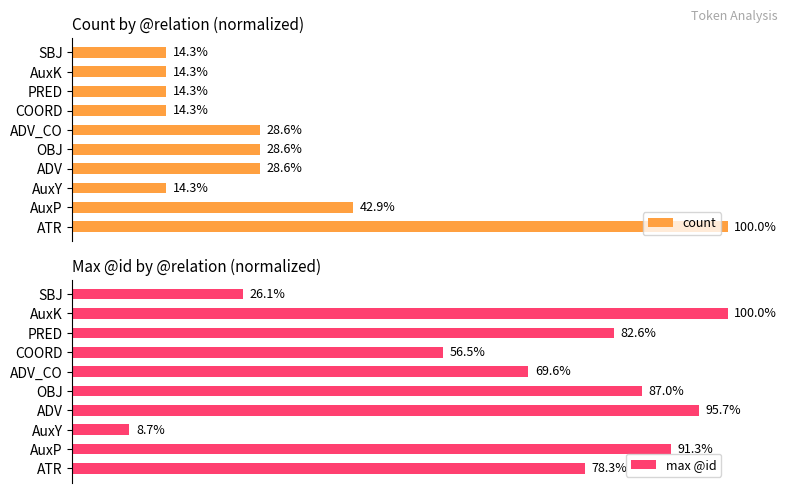

Which category has the highest value in the count series?

ATR